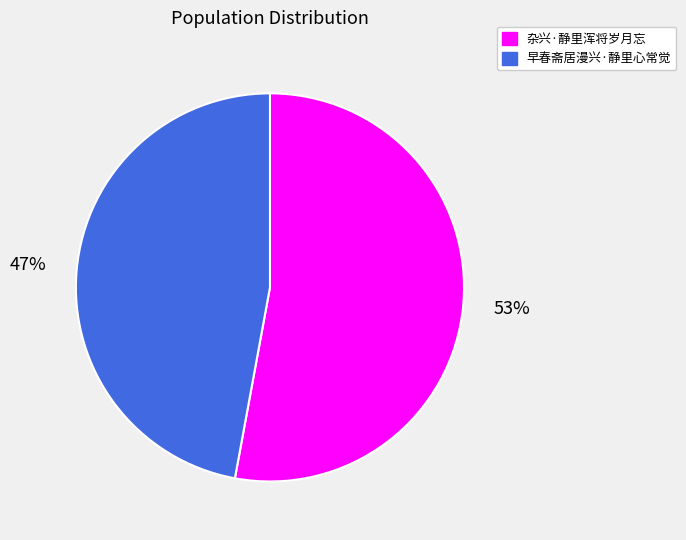

To the nearest percent, what is the difference between the 早春斋居漫兴·静里心常觉 and 杂兴·静里浑将岁月忘 slice percentages?

6%